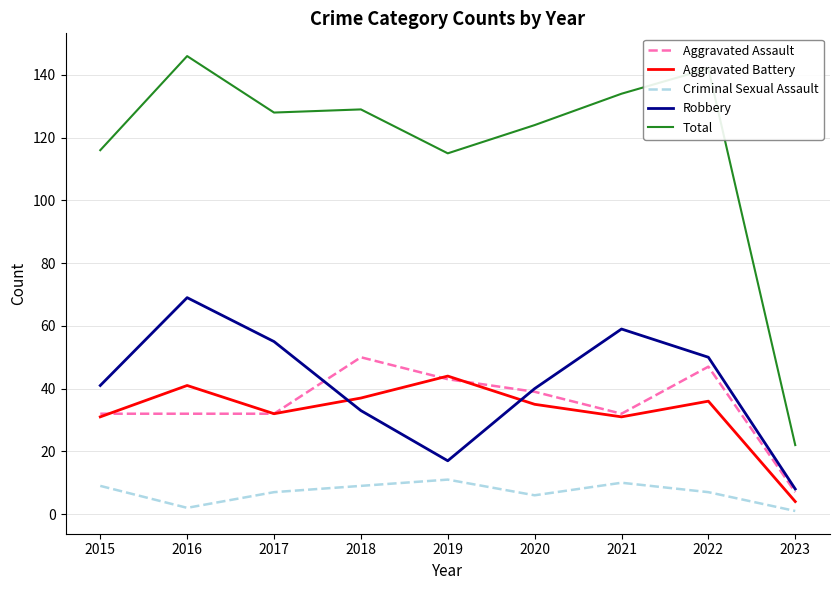

Which series changed the most between 2019 and 2022?

Robbery